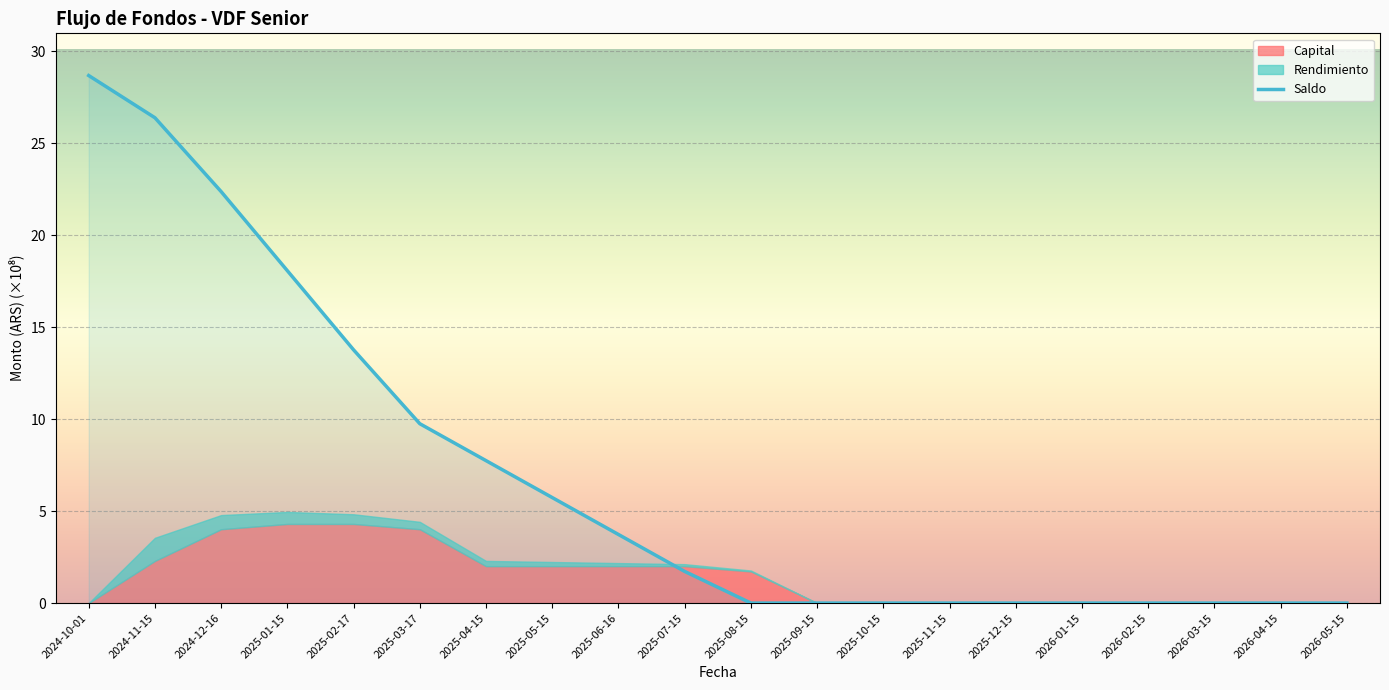

Which label corresponds to the largest value in the chart?

2024-10-01